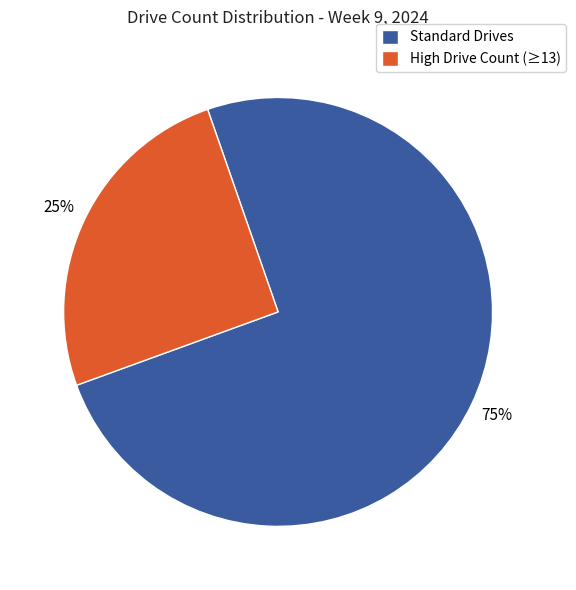

To the nearest percent, what is the difference between the largest and smallest slice percentages?

50%